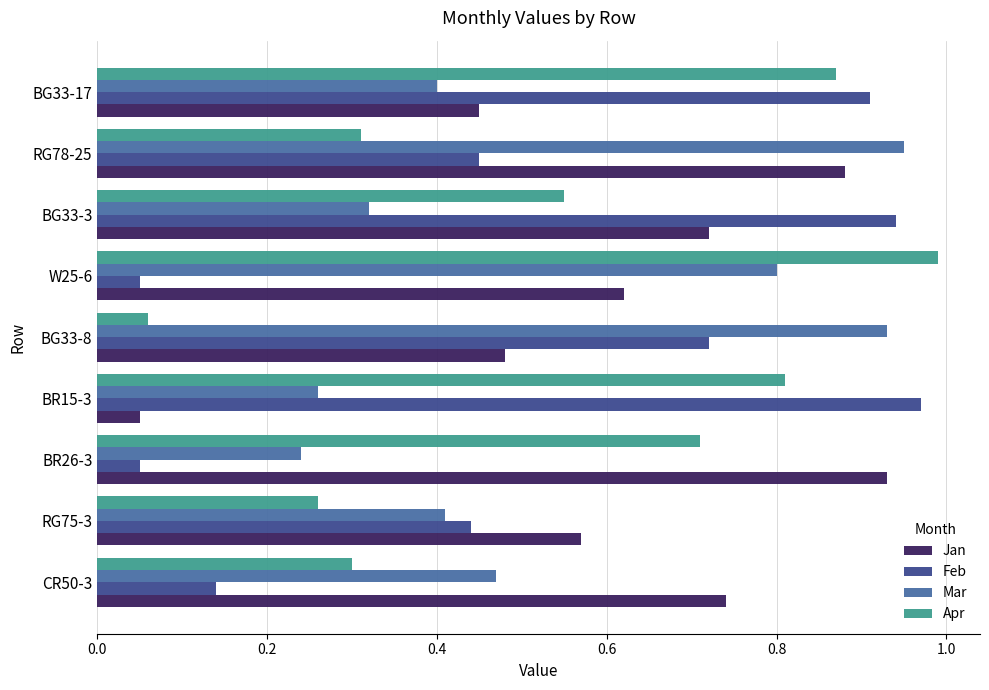

What is the sum of all Jan values?

5.4